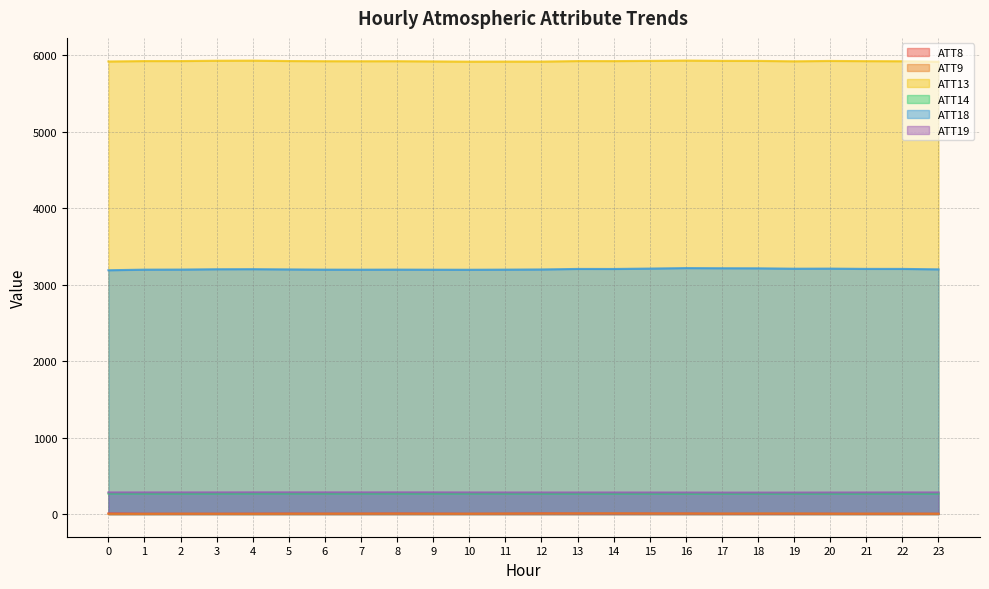

How many interior local valleys does the ATT8 series have?

7